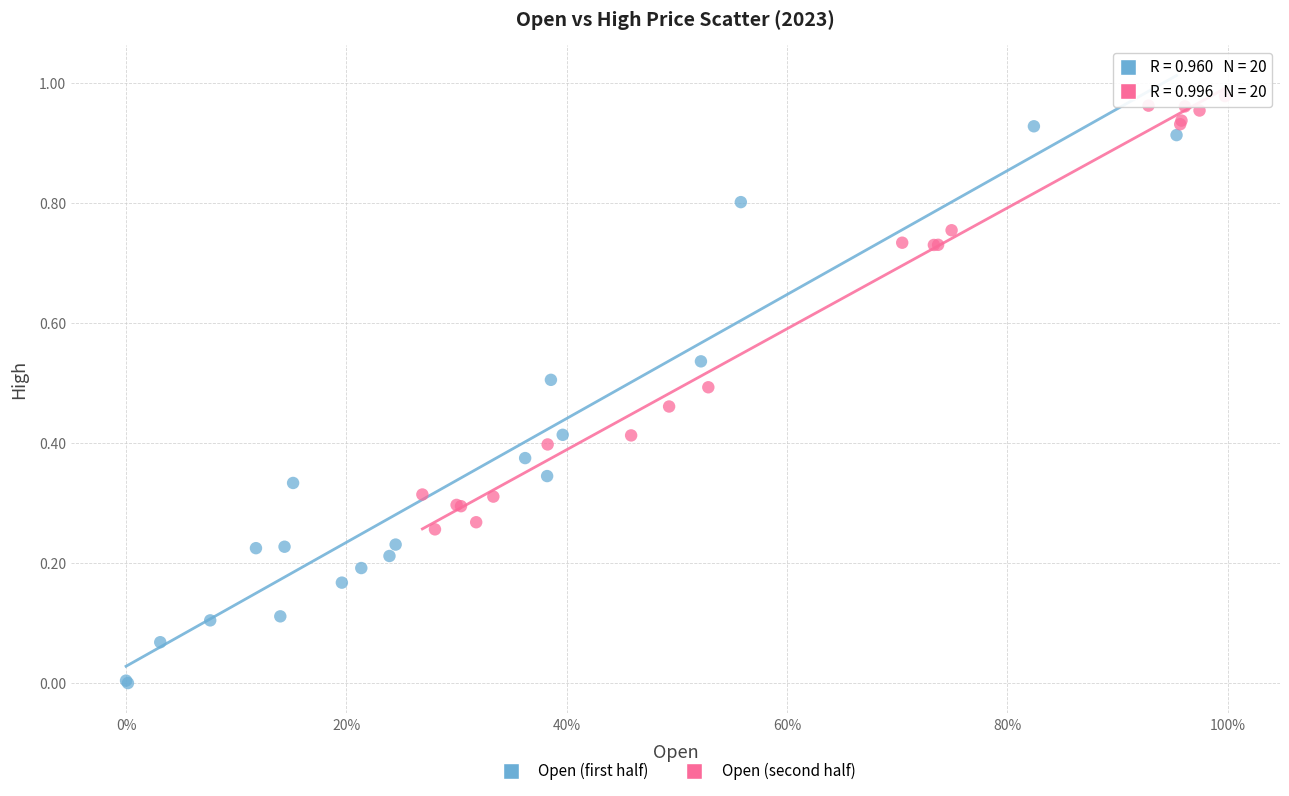

What are all the series names shown in the legend?

Open (first half), Open (second half)